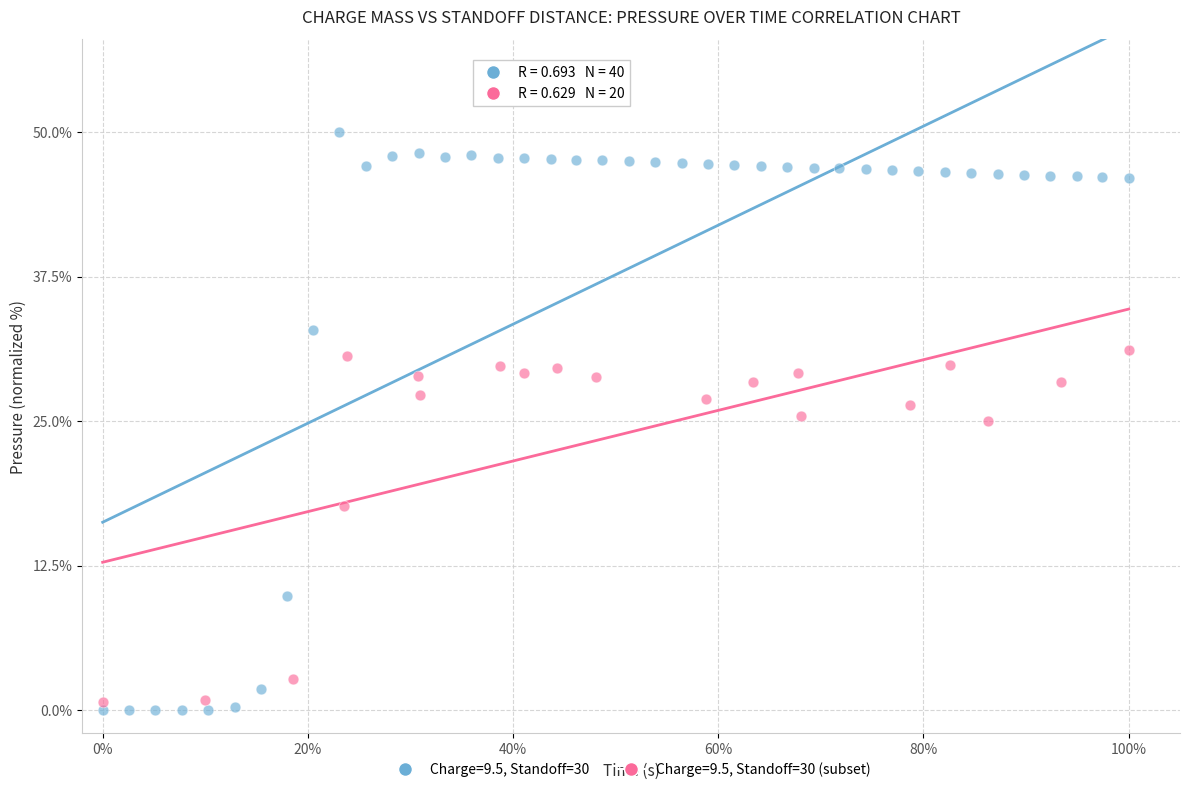

Which series contains the highest Y value?

Charge=9.5, Standoff=30